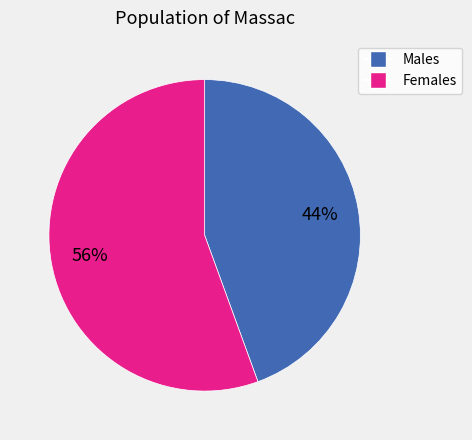

To the nearest percent, what is the average slice percentage?

50%